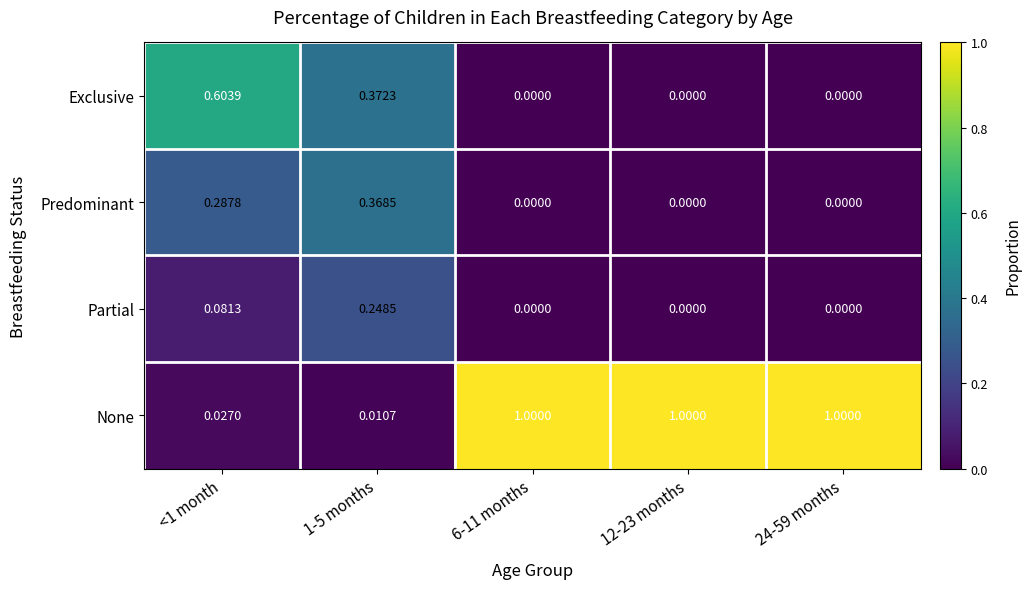

Between <1 month and 6-11 months, which series saw the biggest shift?

None